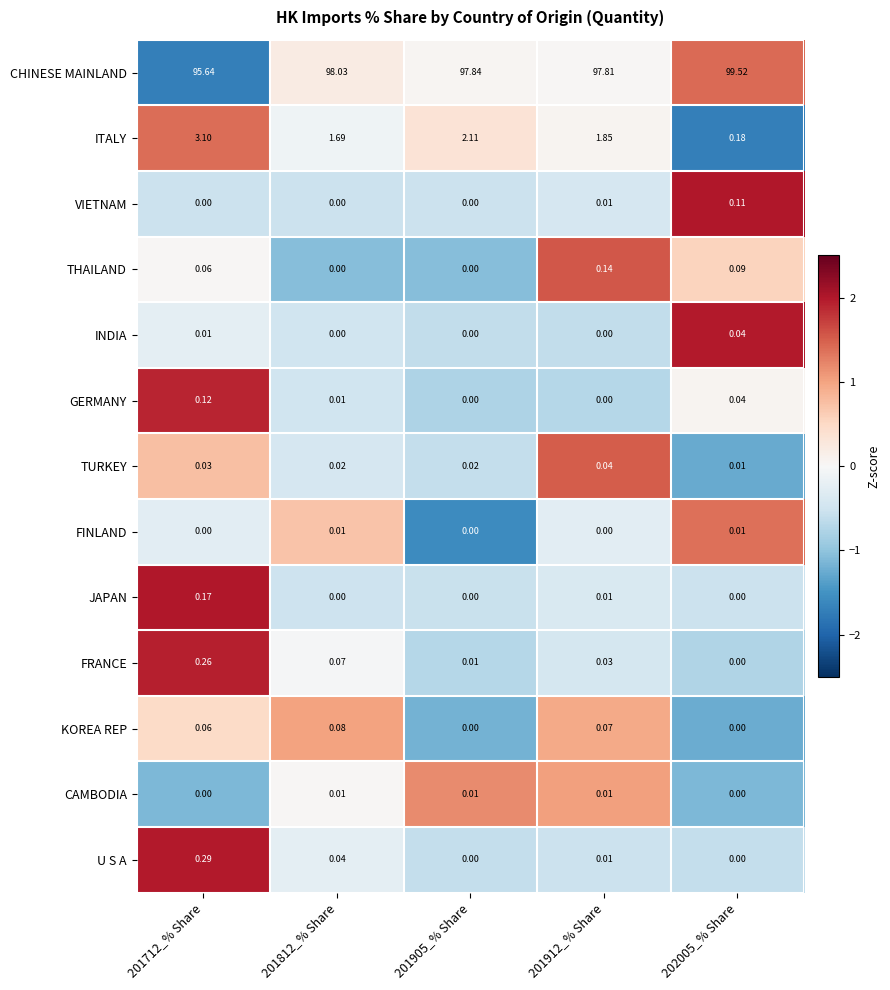

Which series has the largest total across all categories?

CHINESE MAINLAND